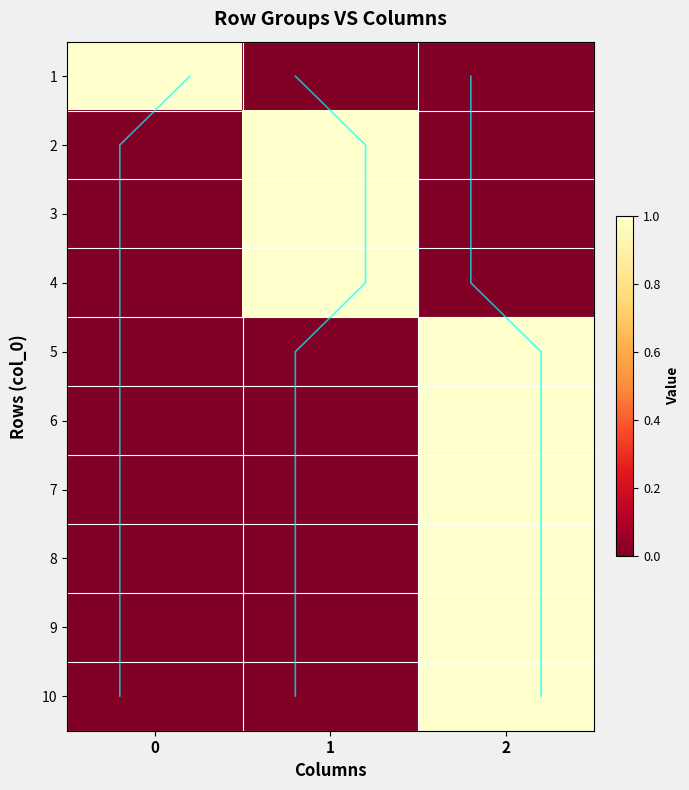

At which label does 1 reach its minimum?

1